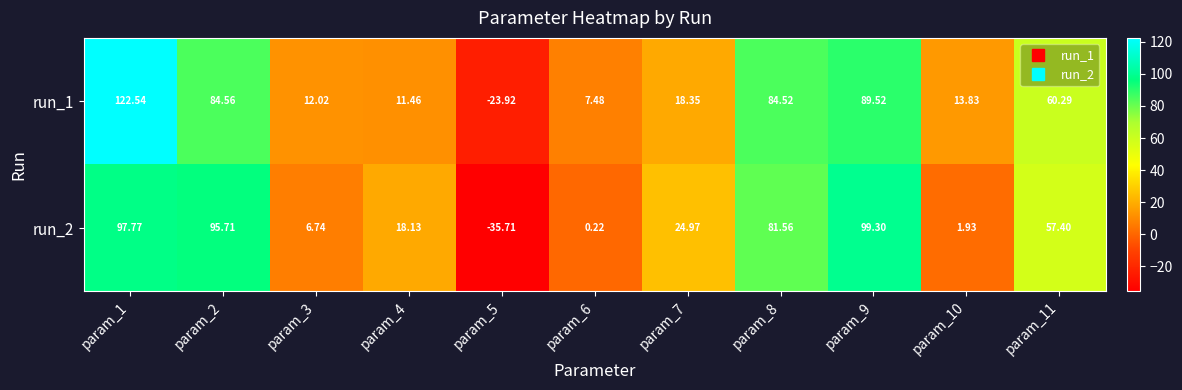

Between param_3 and param_5, which series saw the biggest shift?

run_2